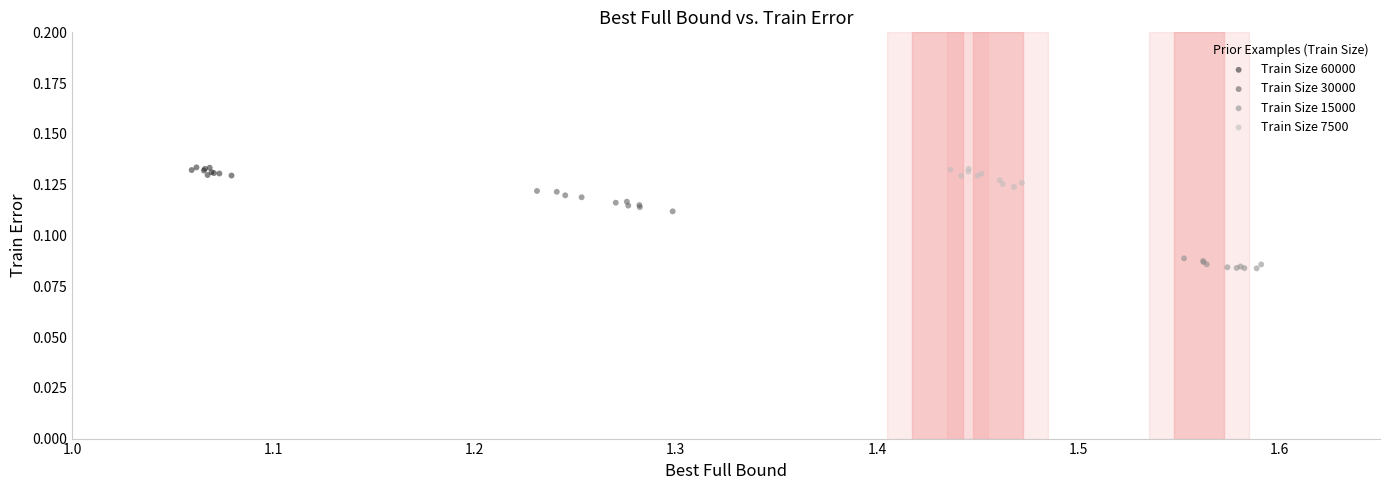

What are all the series names shown in the legend?

Train Size 60000, Train Size 30000, Train Size 15000, Train Size 7500